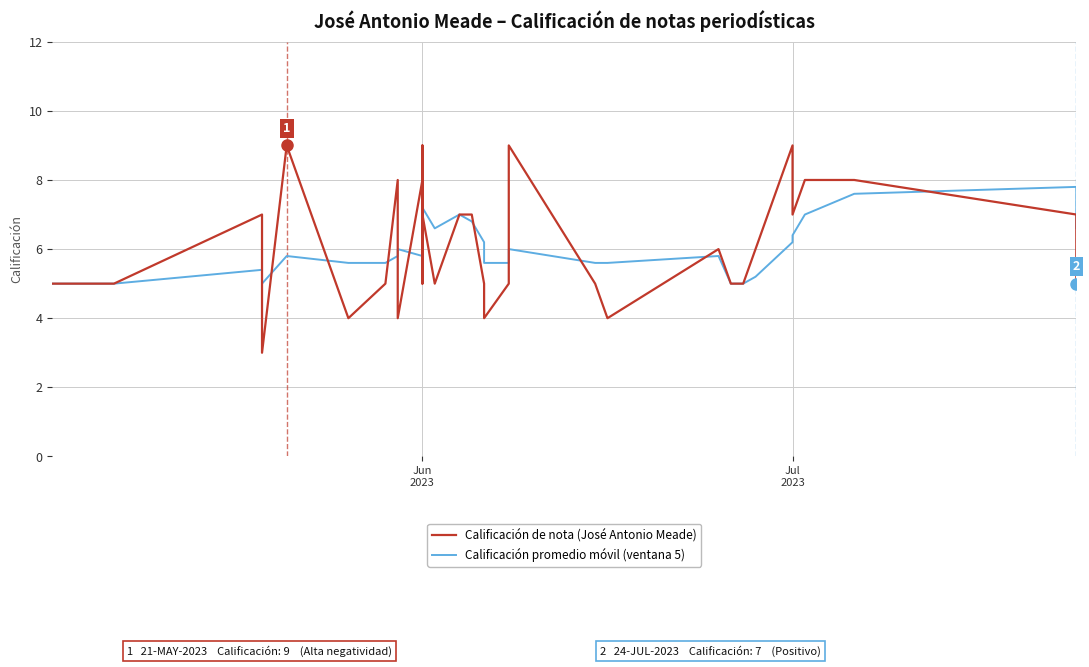

Count the Calificación de nota (José Antonio Meade) values in the range 5 to 8.

31